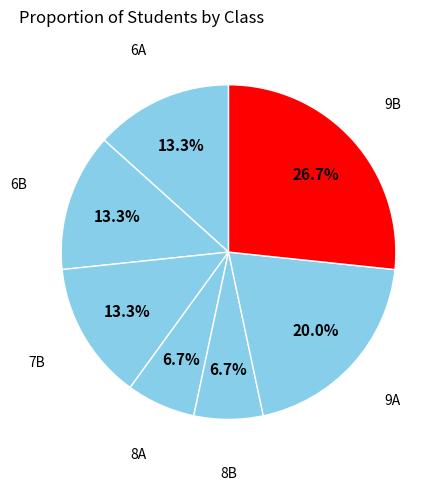

How many segments does this pie chart have?

7